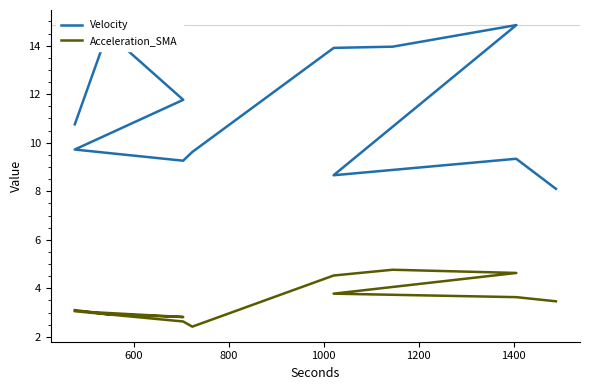

List the series in order of their peak value, highest first.

Velocity, Acceleration_SMA